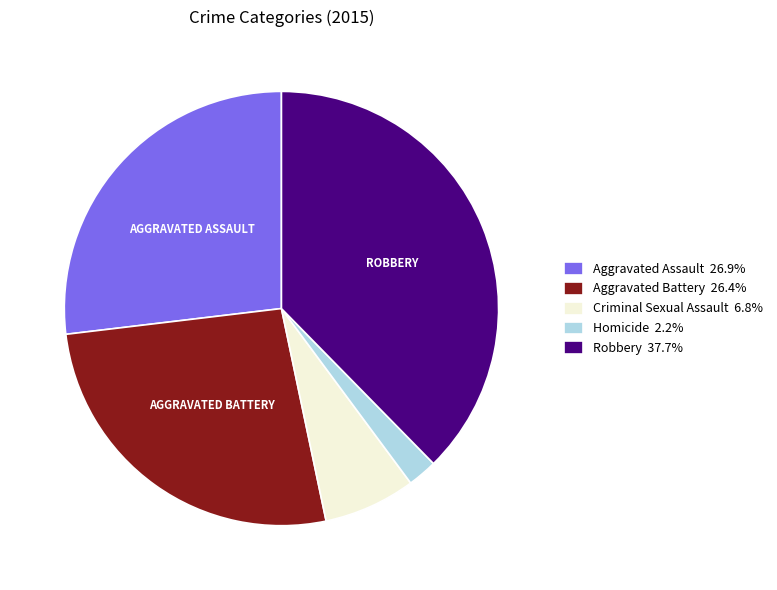

Combined, do Robbery 37.7% and Criminal Sexual Assault 6.8% account for over 50%?

No